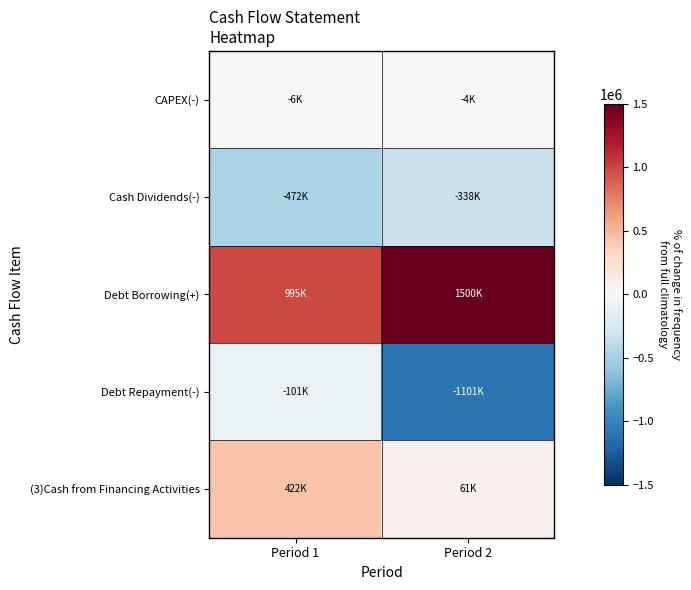

Reading left to right, transcribe all the data shown in this chart.

CAPEX(-): Period 1=-6165	Period 2=-4074
Cash Dividends(-): Period 1=-471669	Period 2=-338010
Debt Borrowing(+): Period 1=995000	Period 2=1500000
Debt Repayment(-): Period 1=-101265	Period 2=-1100578
(3)Cash from Financing Activities: Period 1=422066	Period 2=61412